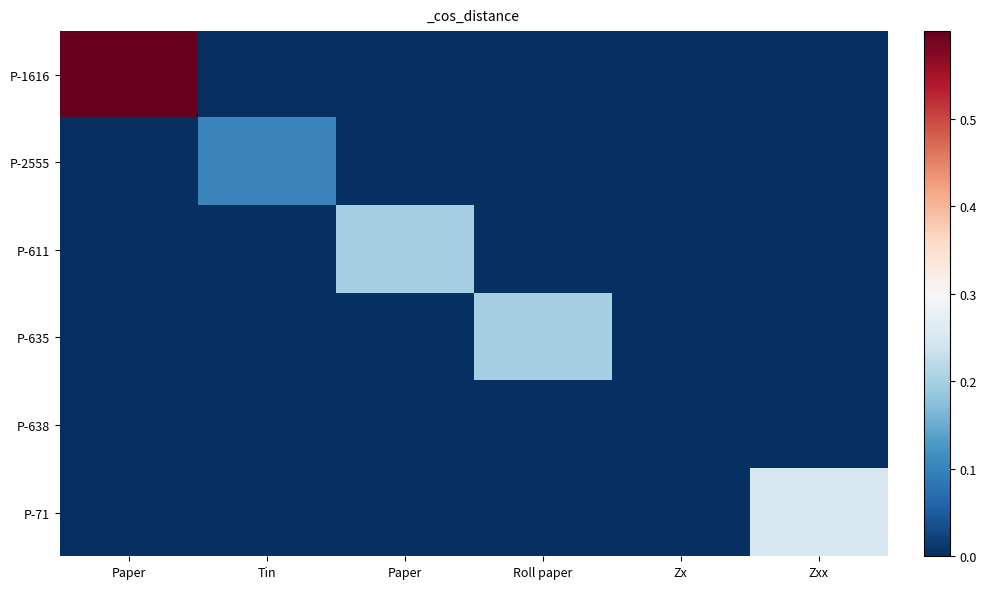

Reading left to right, what are all the values shown in this chart?

P-1616: Paper=1.0	Tin=0.0	Paper=0.0	Roll paper=0.0	Zx=0.0	Zxx=0.0
P-2555: Paper=0.0	Tin=0.1	Paper=0.0	Roll paper=0.0	Zx=0.0	Zxx=0.0
P-611: Paper=0.0	Tin=0.0	Paper=0.2	Roll paper=0.0	Zx=0.0	Zxx=0.0
P-635: Paper=0.0	Tin=0.0	Paper=0.0	Roll paper=0.2	Zx=0.0	Zxx=0.0
P-638: Paper=0.0	Tin=0.0	Paper=0.0	Roll paper=0.0	Zx=0.0	Zxx=0.0
P-71: Paper=0.0	Tin=0.0	Paper=0.0	Roll paper=0.0	Zx=0.0	Zxx=0.2